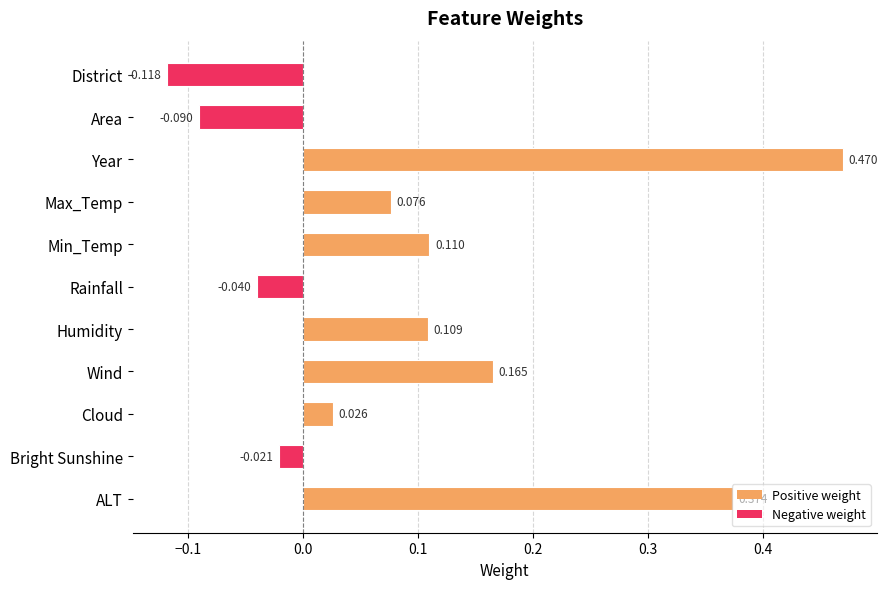

Which has a higher value, Area or Year?

Year